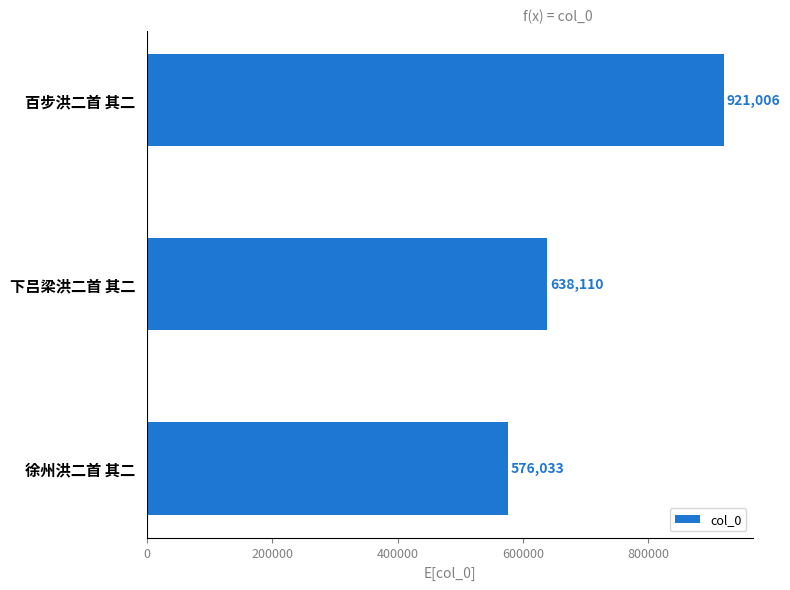

True or false: the data shows 1003029 at 徐州洪二首 其二.

False